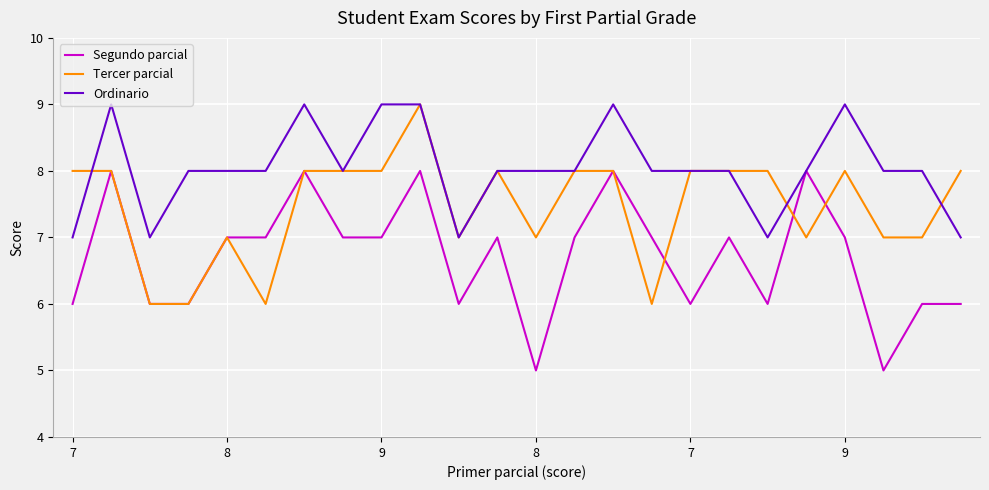

What is the lowest value of the Tercer parcial series?

6